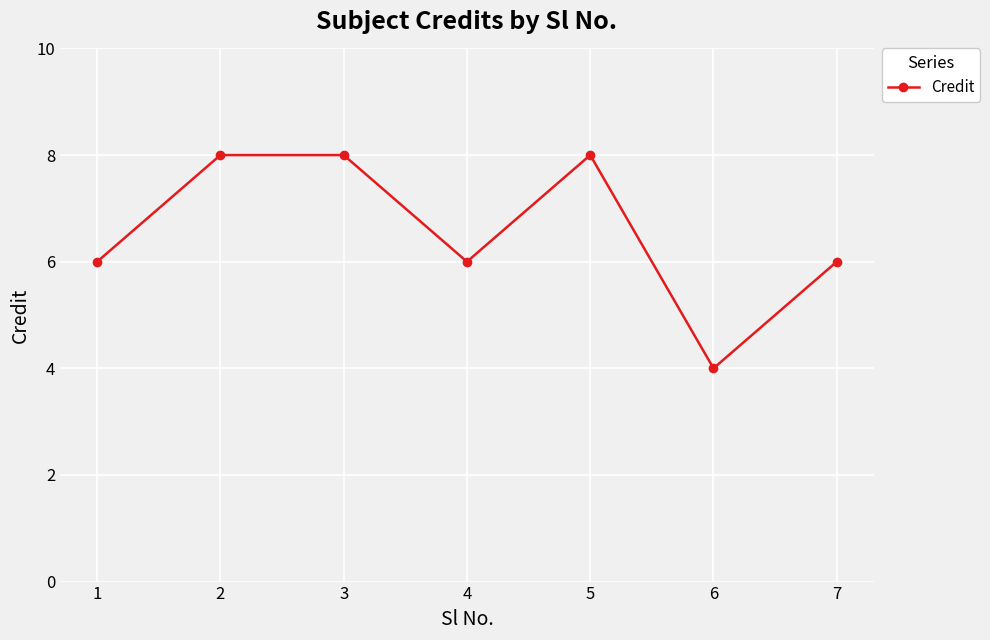

Reading right to left, list all the values displayed in this chart.

6	4	8	6	8	8	6